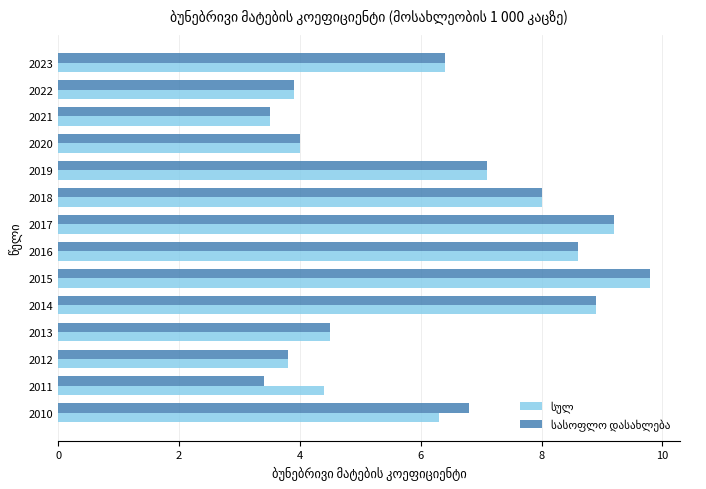

At which category does the chart reach its peak across all series?

2015